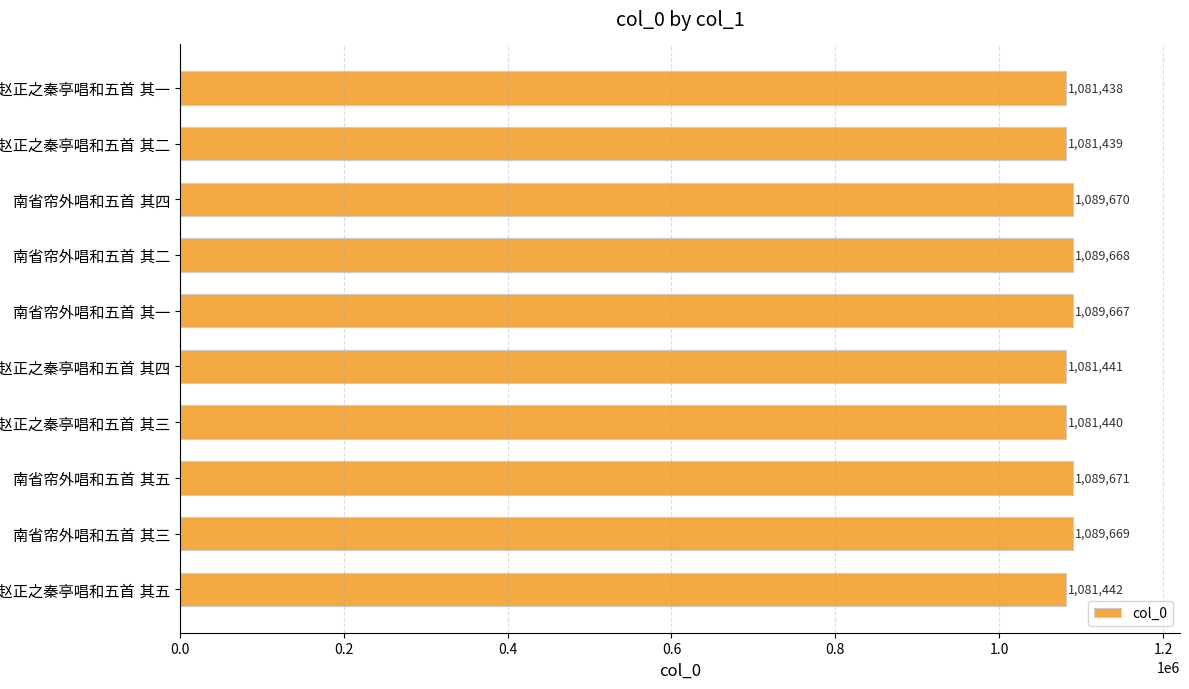

What is the value of the 1st bar from the top?

1081438